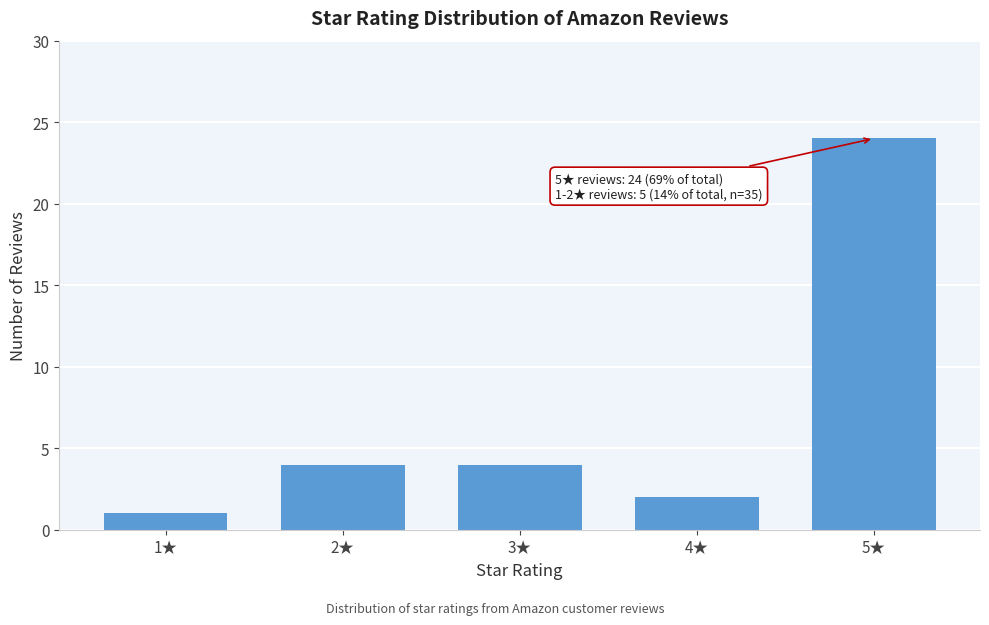

Reading right to left, extract all data points from this chart.

24	2	4	4	1